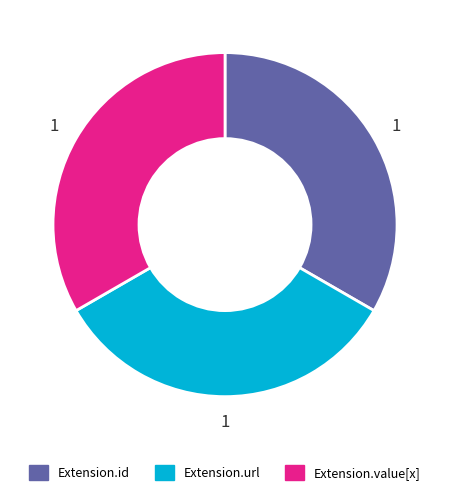

Approximately how many times larger is the value at Extension.url compared to Extension.id?

1.0